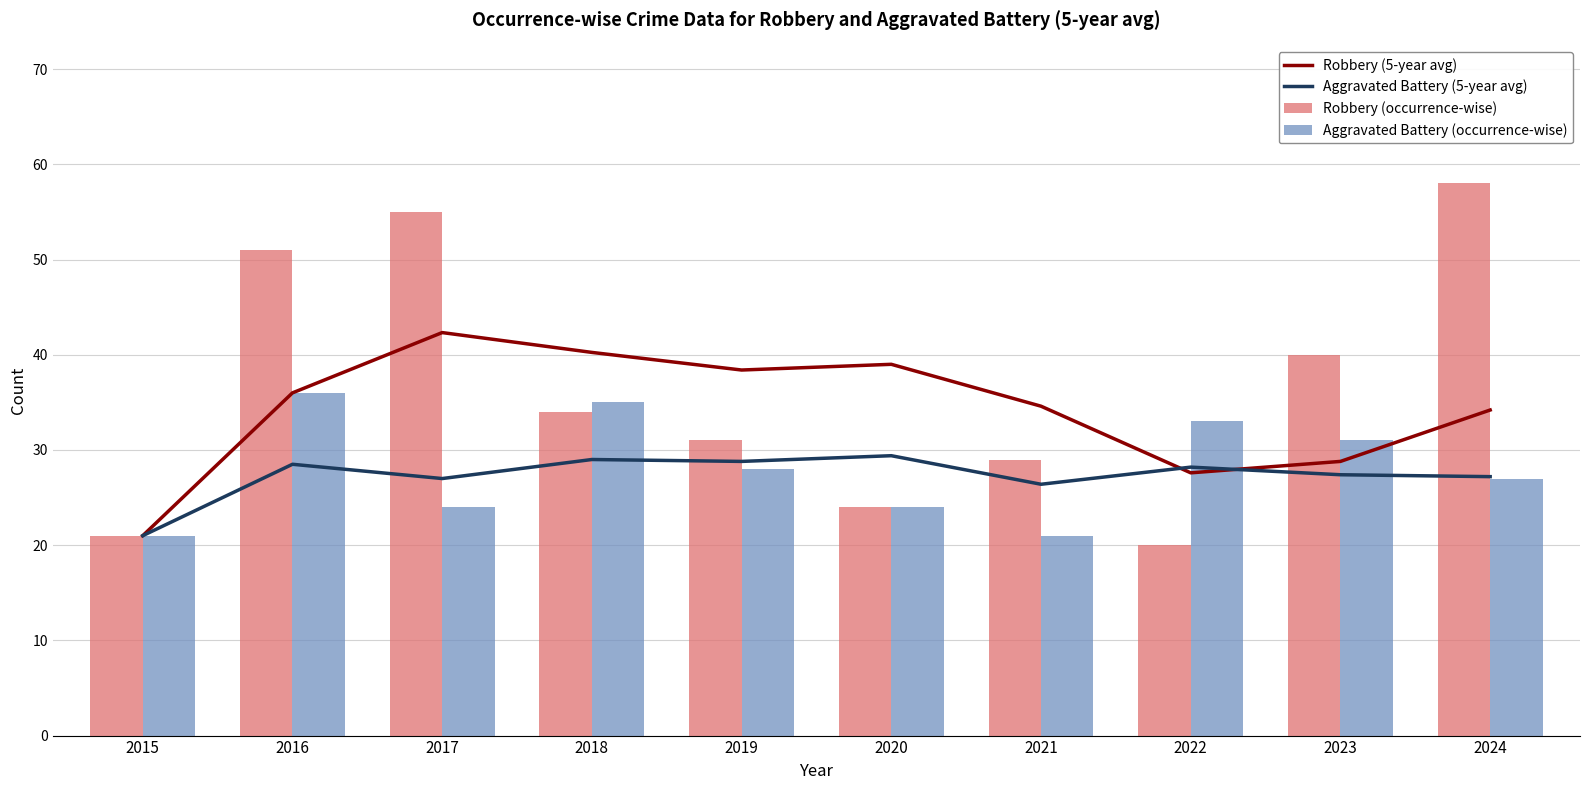

What is the spread (max minus min) of values at 2023?

12.6